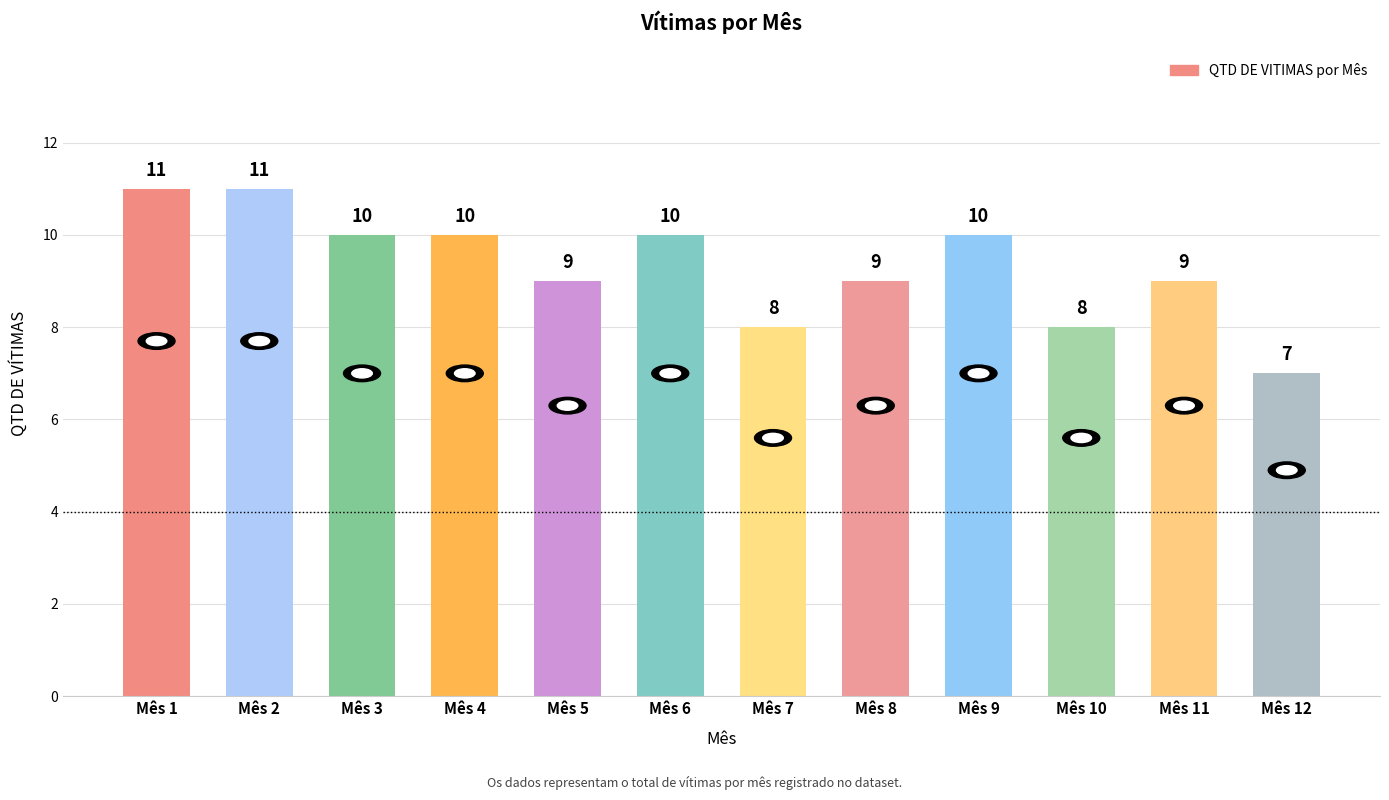

What is the sum of the values at Mês 4 and Mês 5?

19